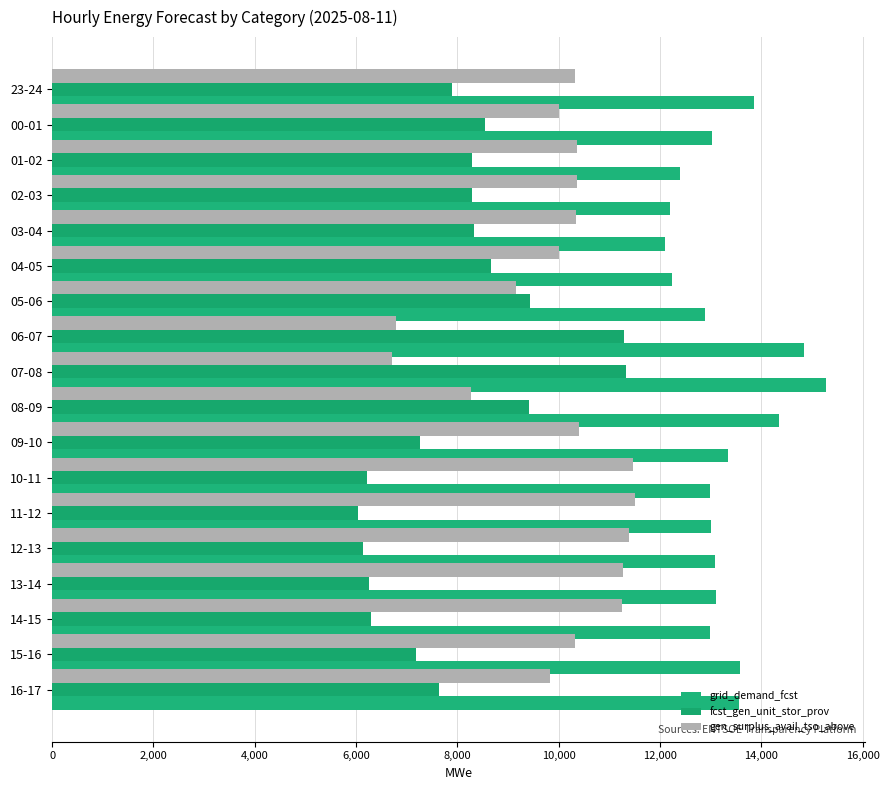

Count the number of categories in the chart.

18